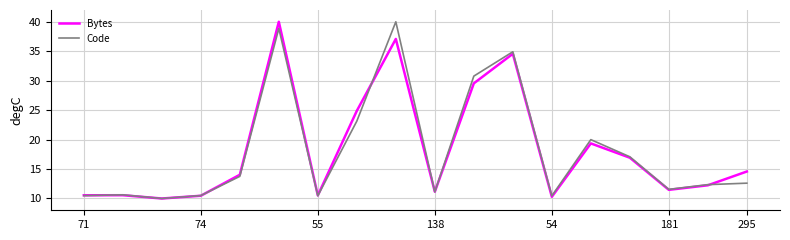

What is the average value of the Code series?

18.3